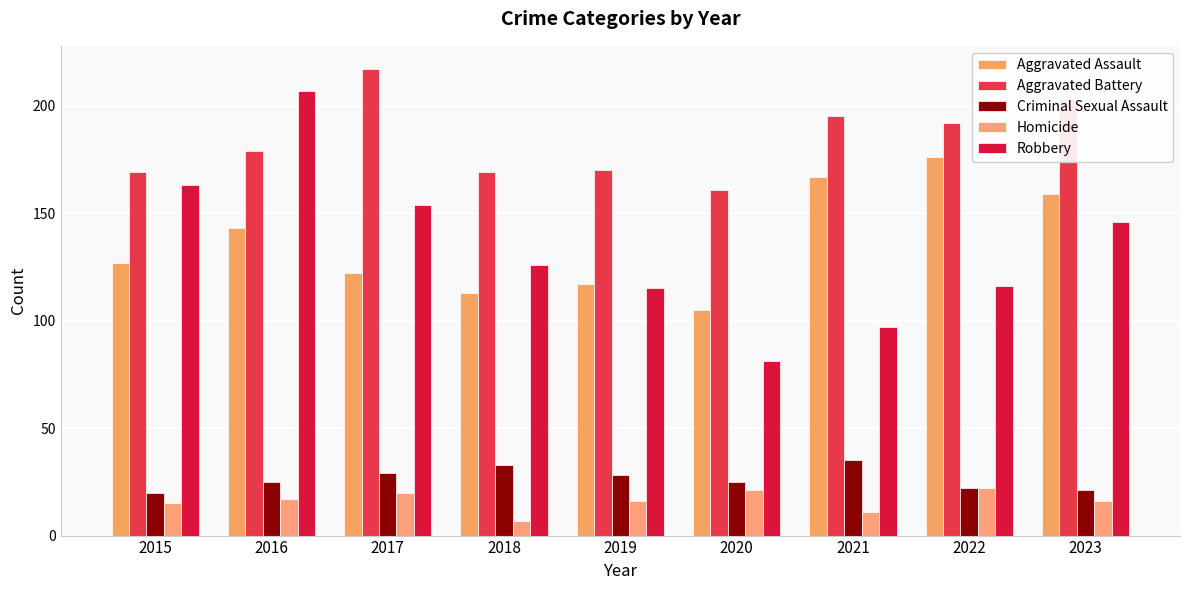

Rank the series at 2016 from highest to lowest value.

Robbery, Aggravated Battery, Aggravated Assault, Criminal Sexual Assault, Homicide